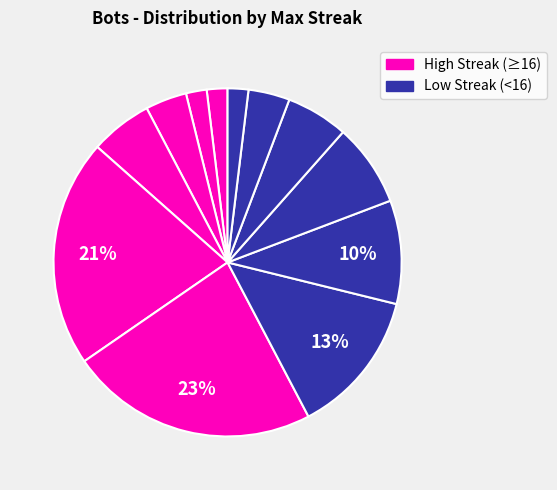

Count the number of slices in the pie.

12